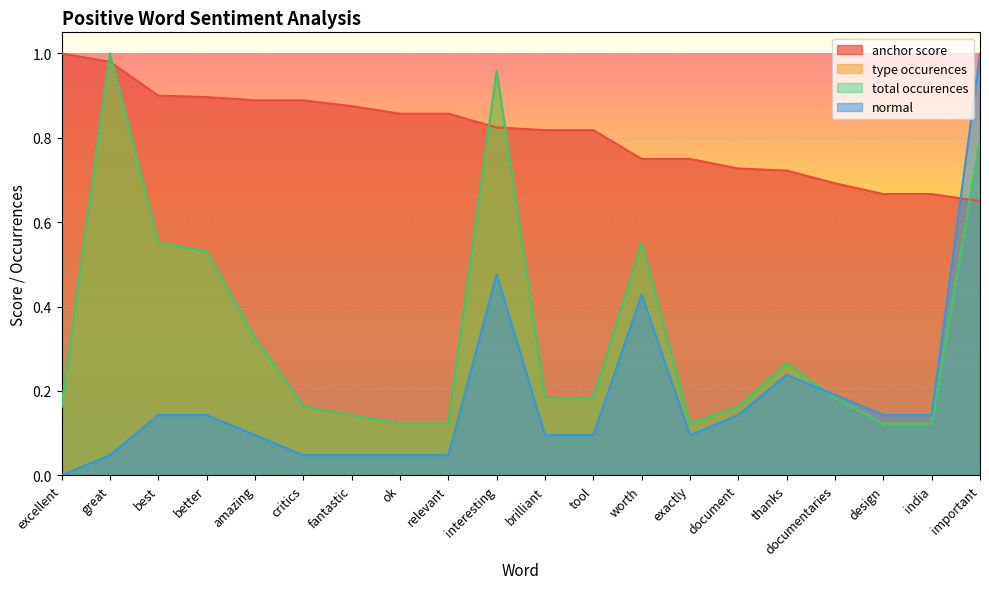

What is the label of the 6th point from the right?

document